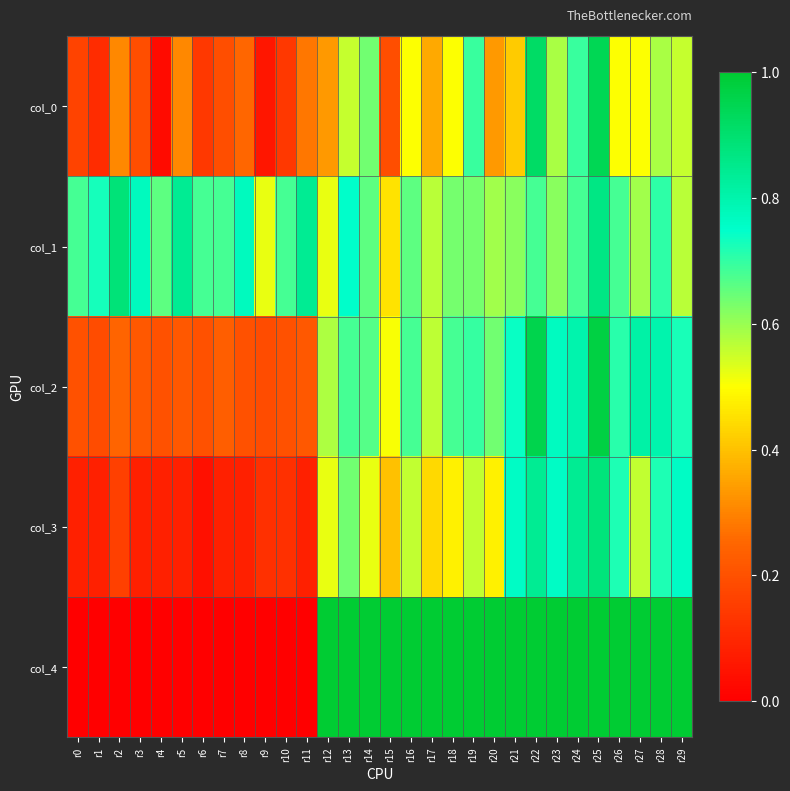

What is the greatest value displayed?

2.0